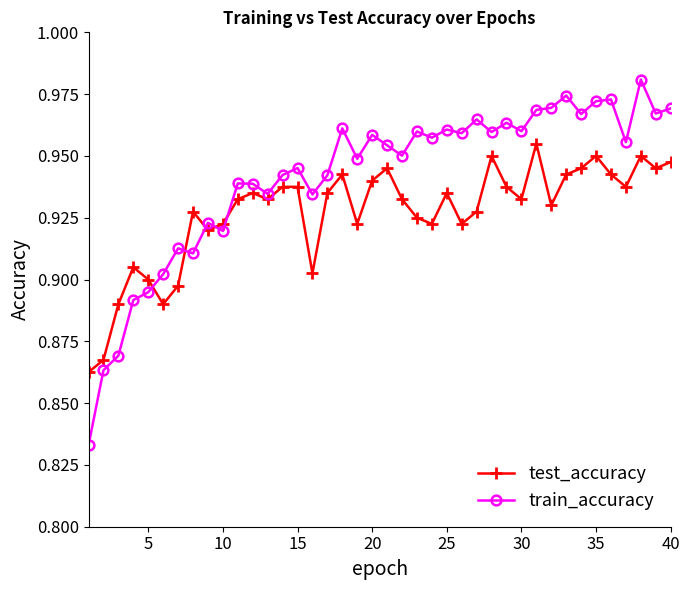

Which series has the largest range (max minus min)?

train_accuracy